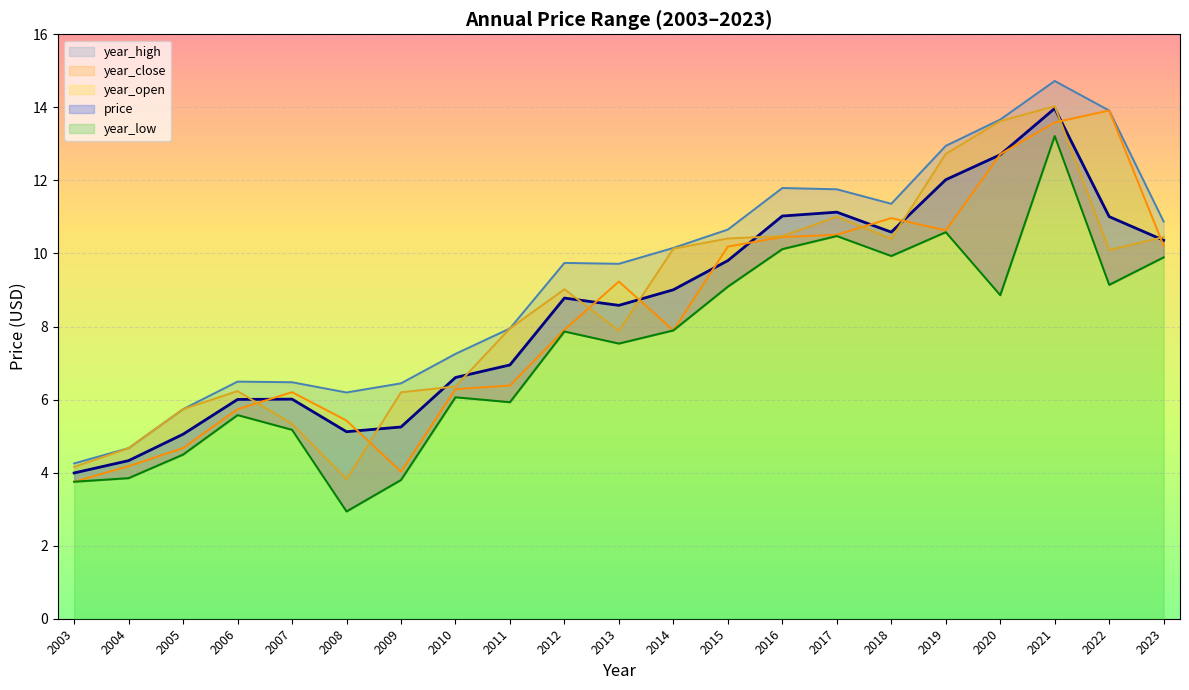

What is the sum of all year_close values?

180.7